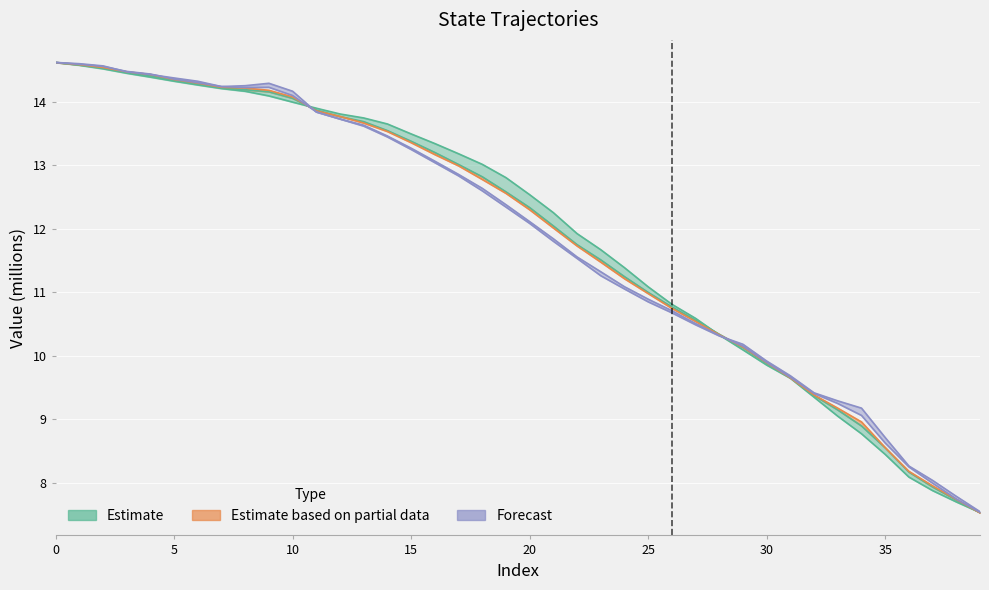

What is the label of the 10th point from the right?

30